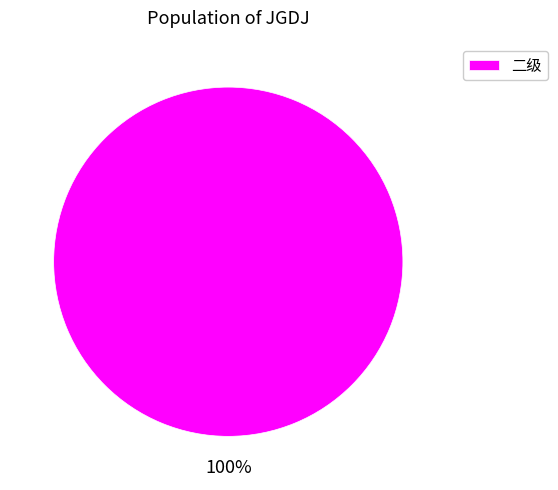

To the nearest percent, what percentage of the pie is 二级?

100%